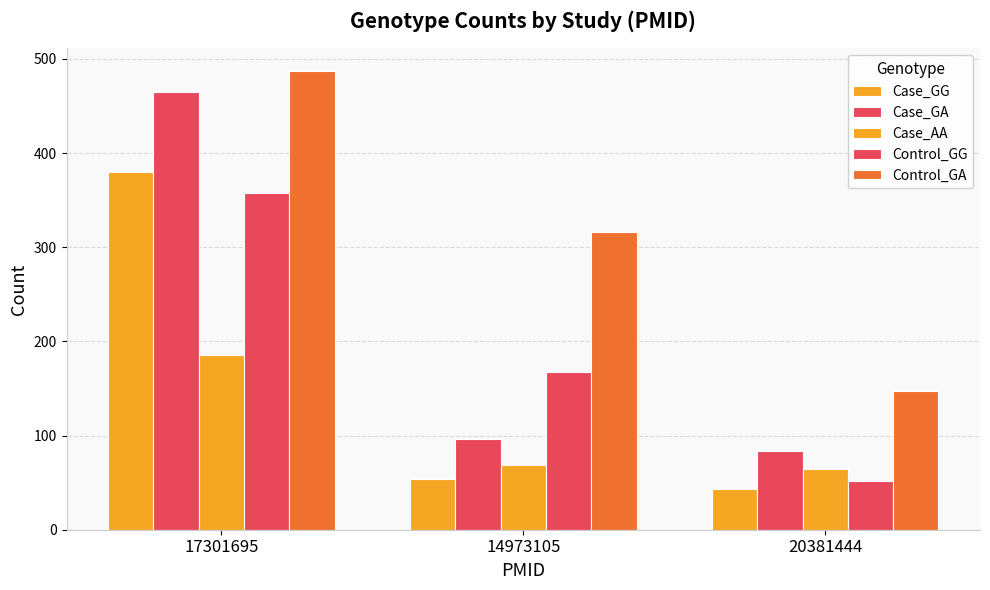

Between 17301695 and 14973105, which is larger?

17301695